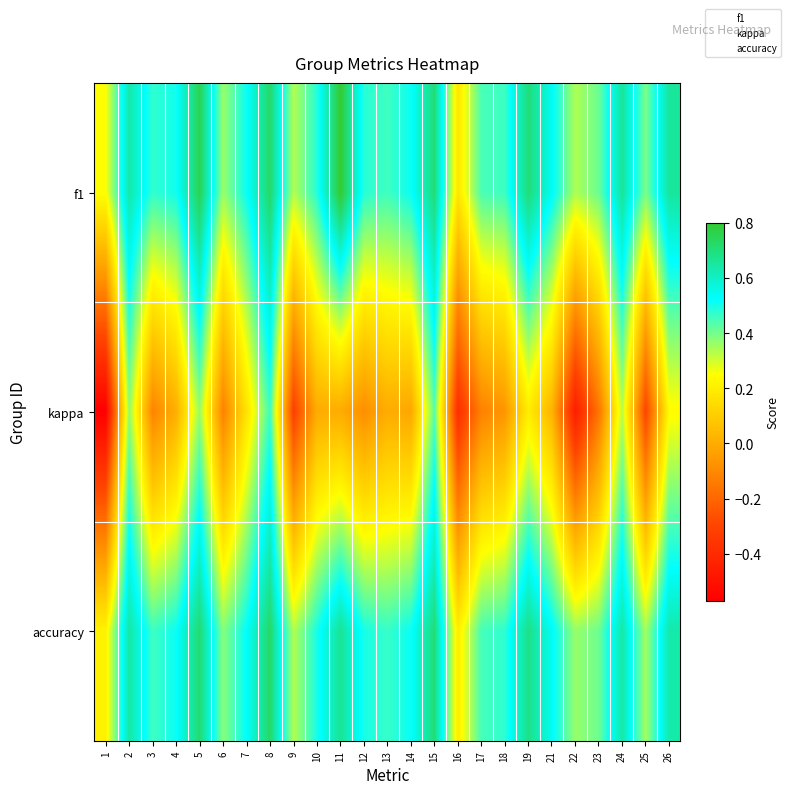

Which series has the largest total across all categories?

accuracy